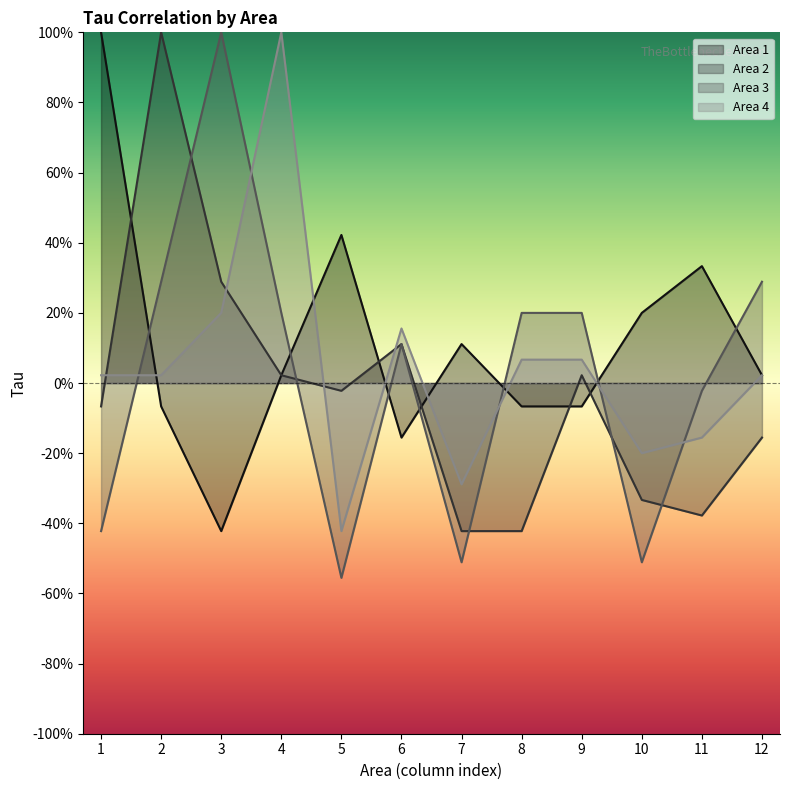

At which label is Area 1 closest to 0?

4